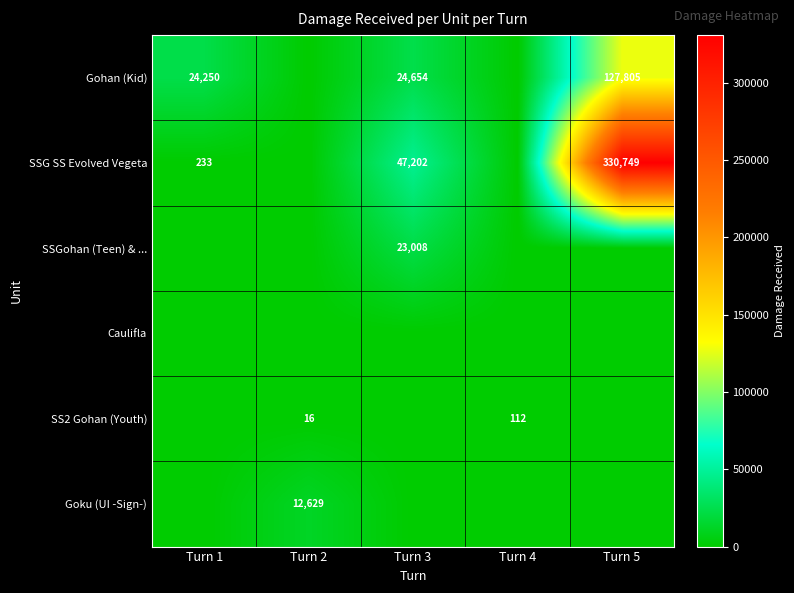

The SS2 Gohan (Youth) series shows 112 at Turn 4. True or false?

True